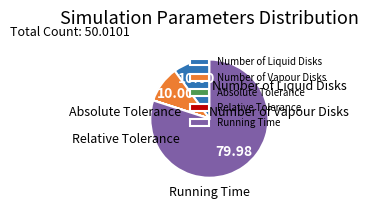

Does Running Time account for over 50% of the chart?

Yes